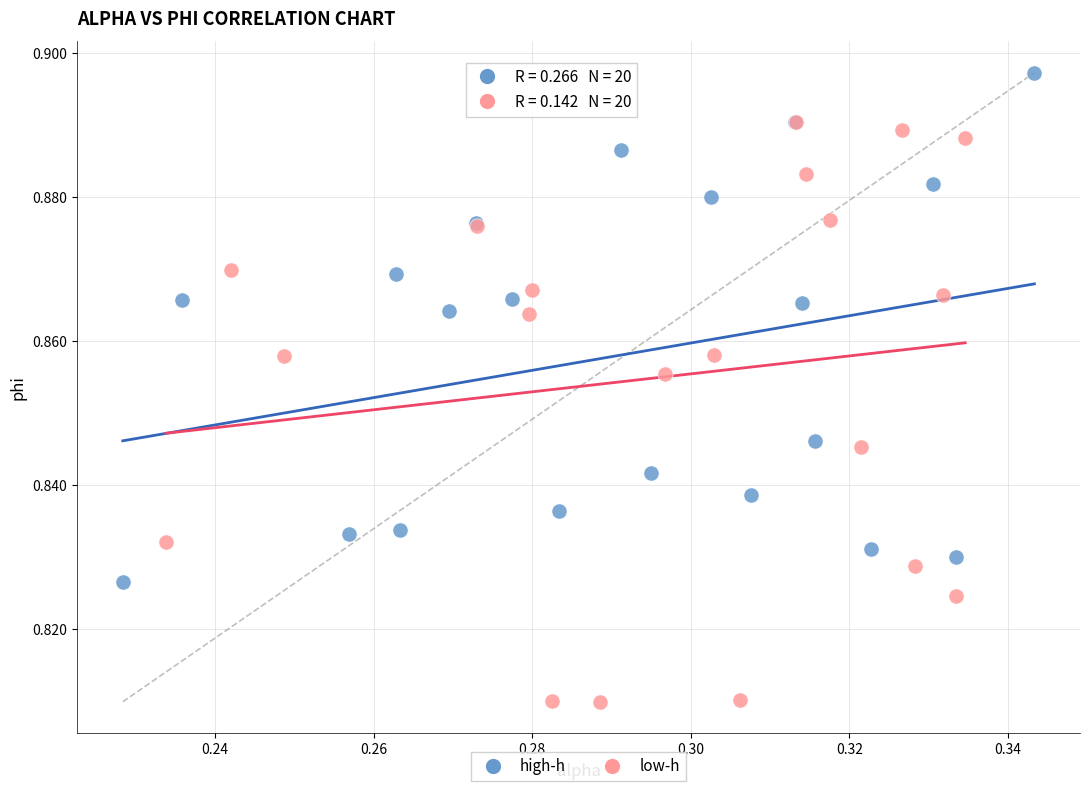

Which series contains the lowest Y value?

low-h